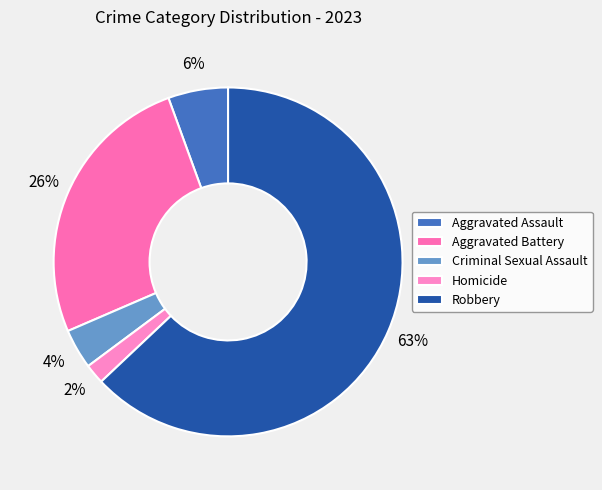

Rank the categories by value from lowest to highest.

Homicide, Criminal Sexual Assault, Aggravated Assault, Aggravated Battery, Robbery